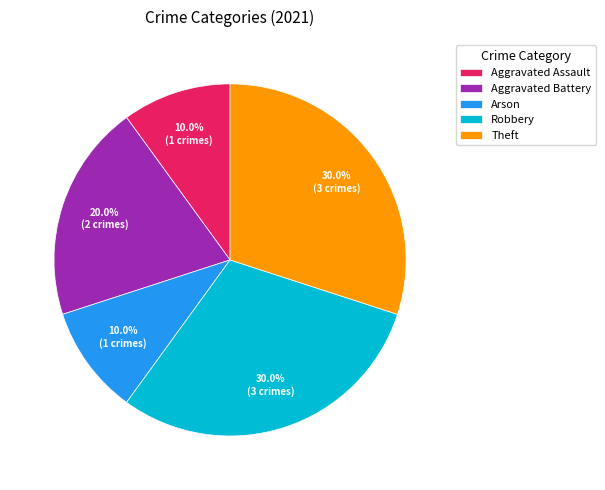

Do Robbery and Arson together represent more than half of the pie?

No